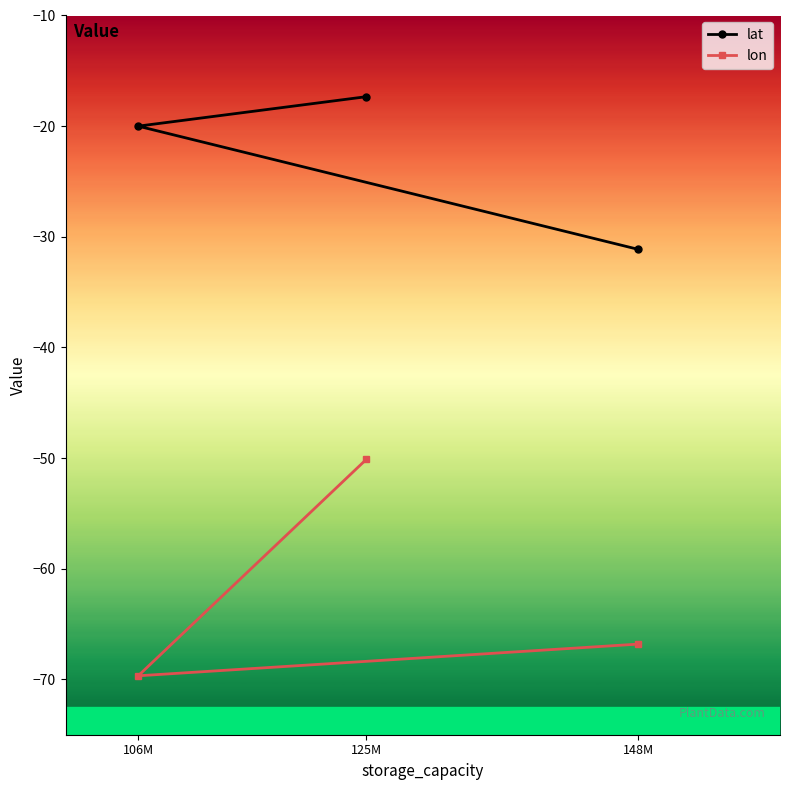

Rank the series at 106M from highest to lowest value.

lat, lon